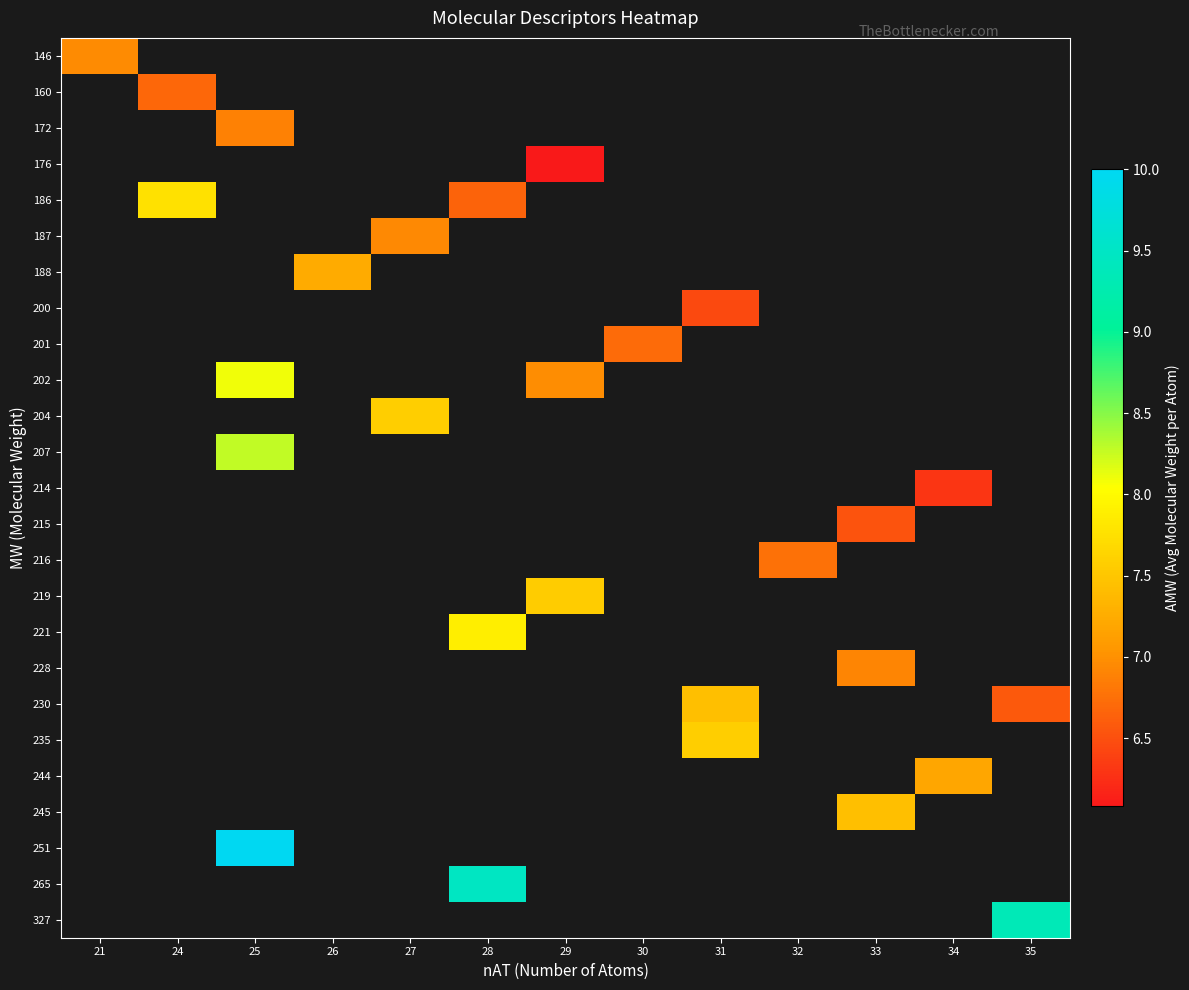

The 160 series shows 6.7 at 24. True or false?

True